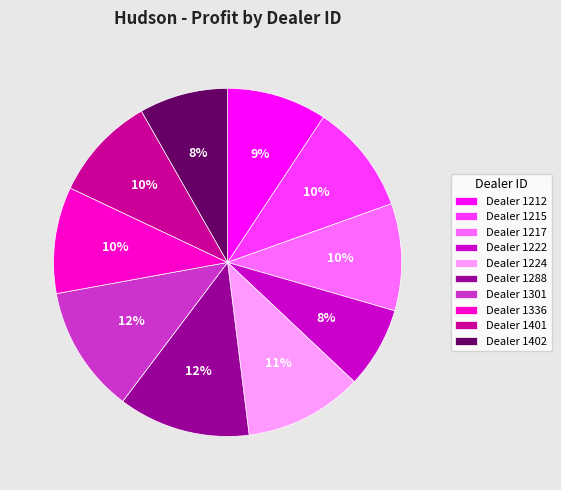

Combined, do Dealer 1222 and Dealer 1212 account for over 50%?

No